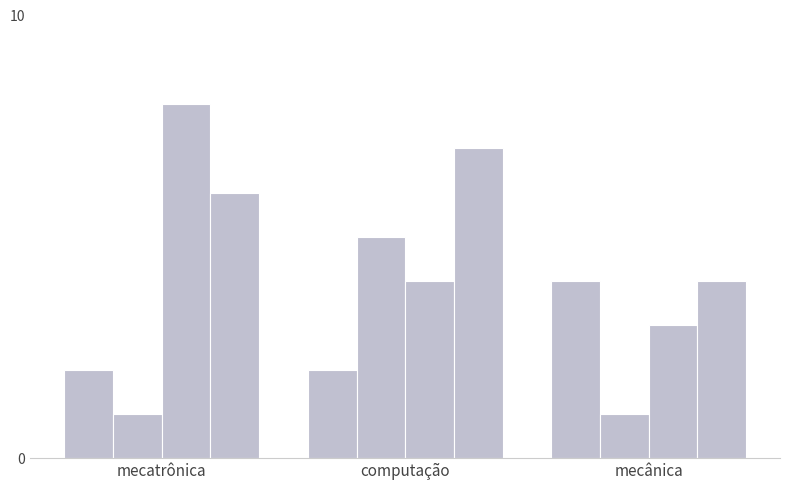

What is the difference between the maximum and minimum values in the _2015 series?

2